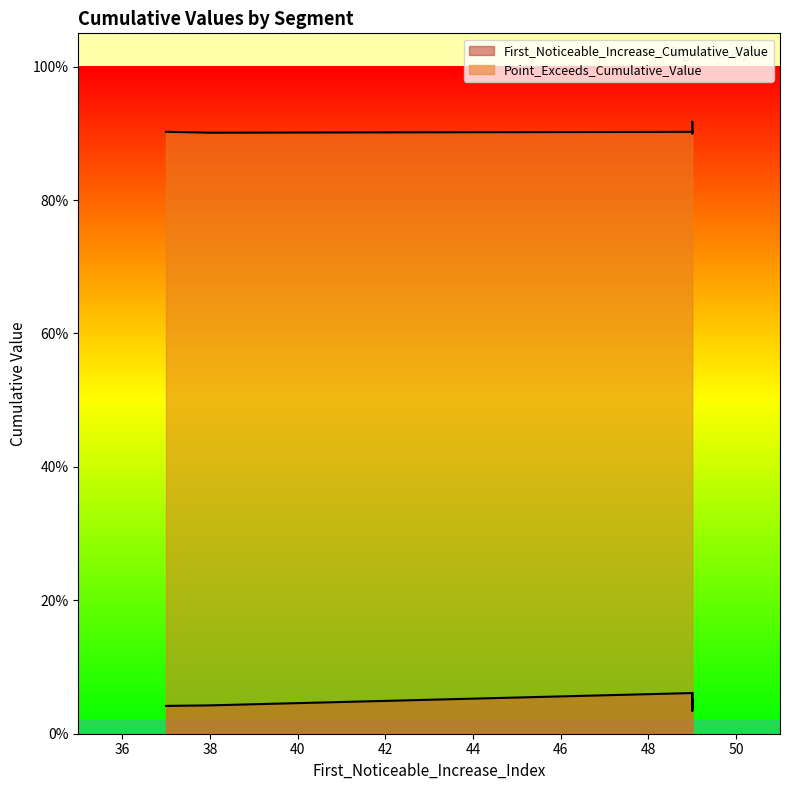

What is the sum of all Point_Exceeds_Cumulative_Value values?

7.2